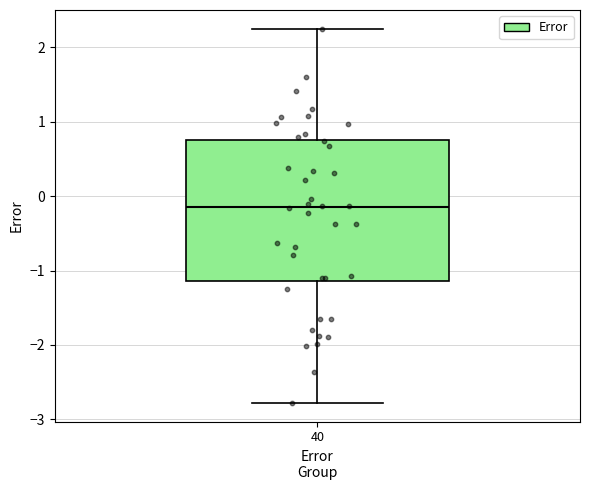

Read this box plot against the y-axis: the position of the median line, the range covered by the box, and the ends of both whiskers. The values are not printed on the chart, so give them approximately, as read against the axis.

median -0.1, box -1.1 to 0.8, whiskers -2.8 to 2.3